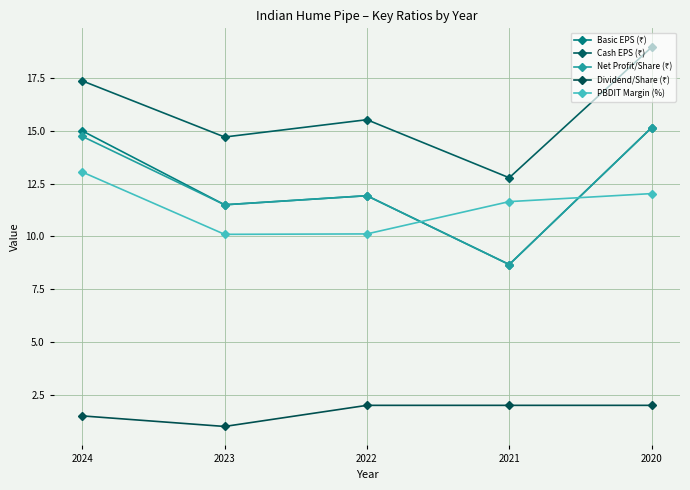

True or false: Basic EPS (₹) has more than 1 interior local peaks.

False